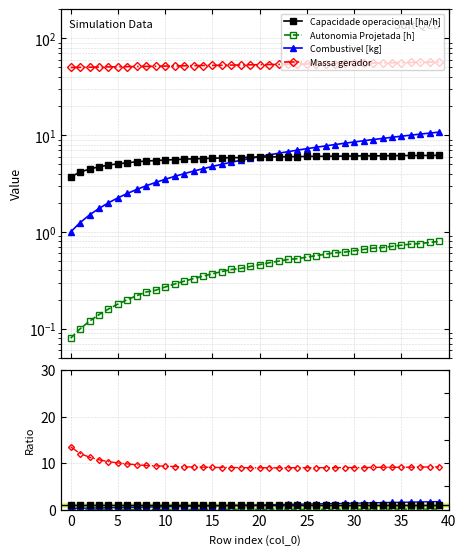

Between which two adjacent categories do Capacidade operacional [ha/h] and Combustivel [kg] first intersect?

19 and 20